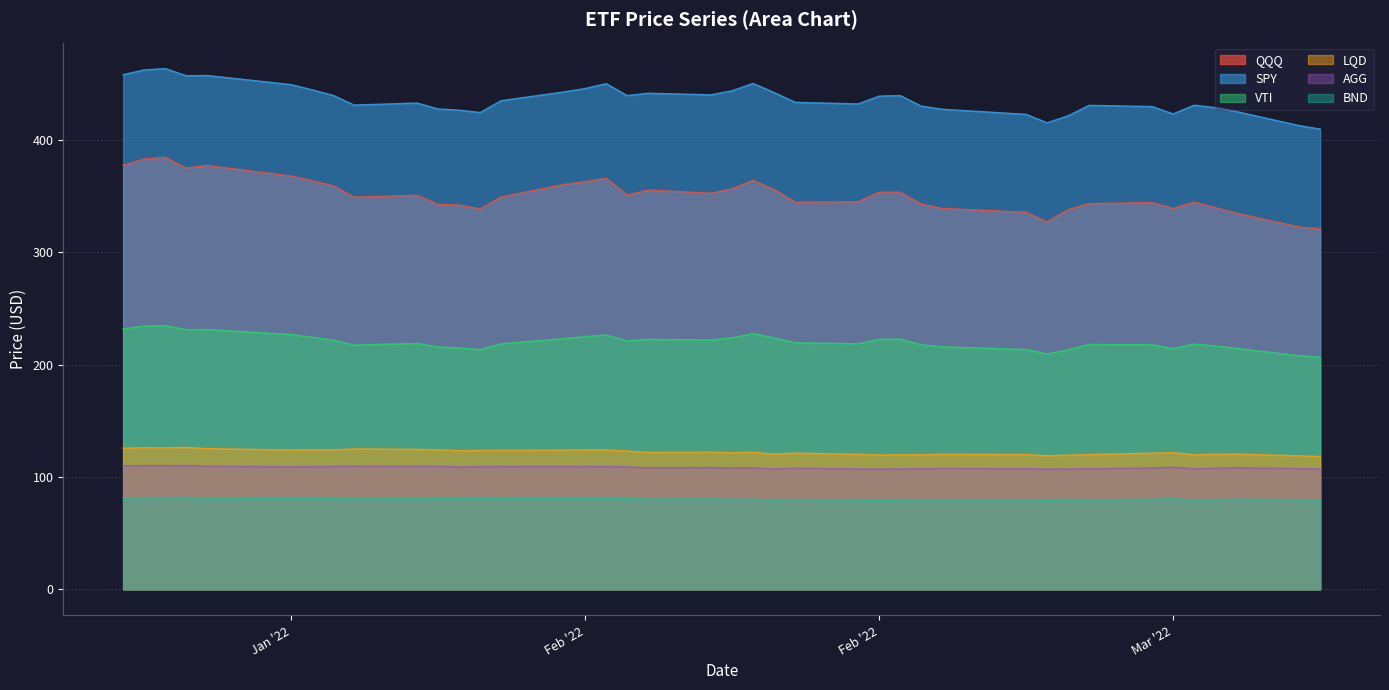

How many lines are shown in the chart?

6